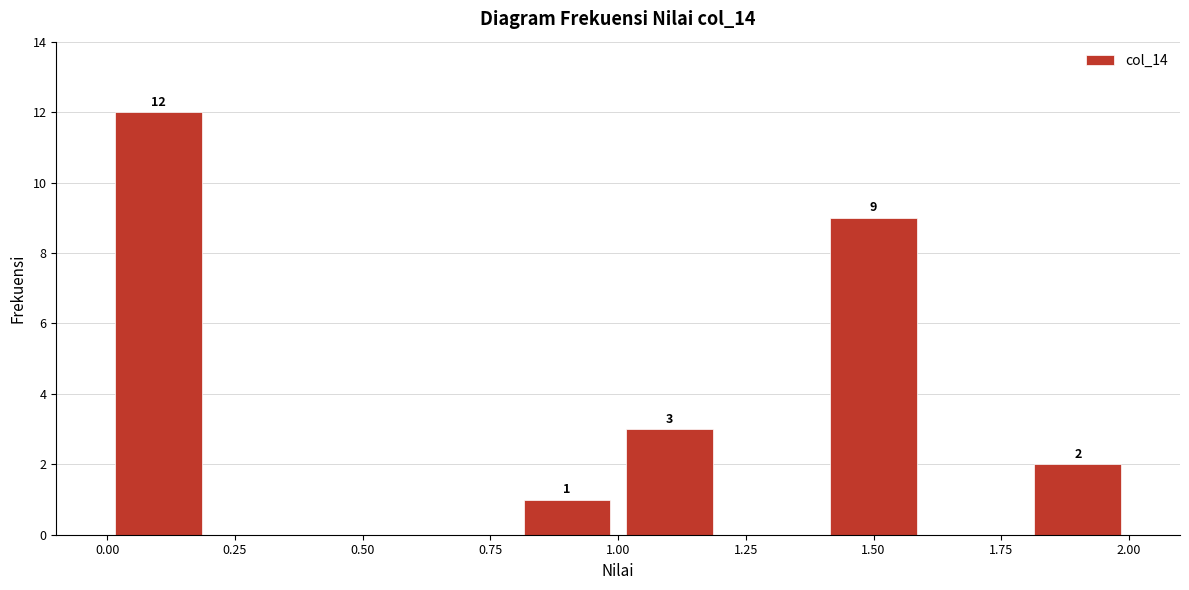

Over which range of the x-axis is the bar tallest?

0.0 to 0.2